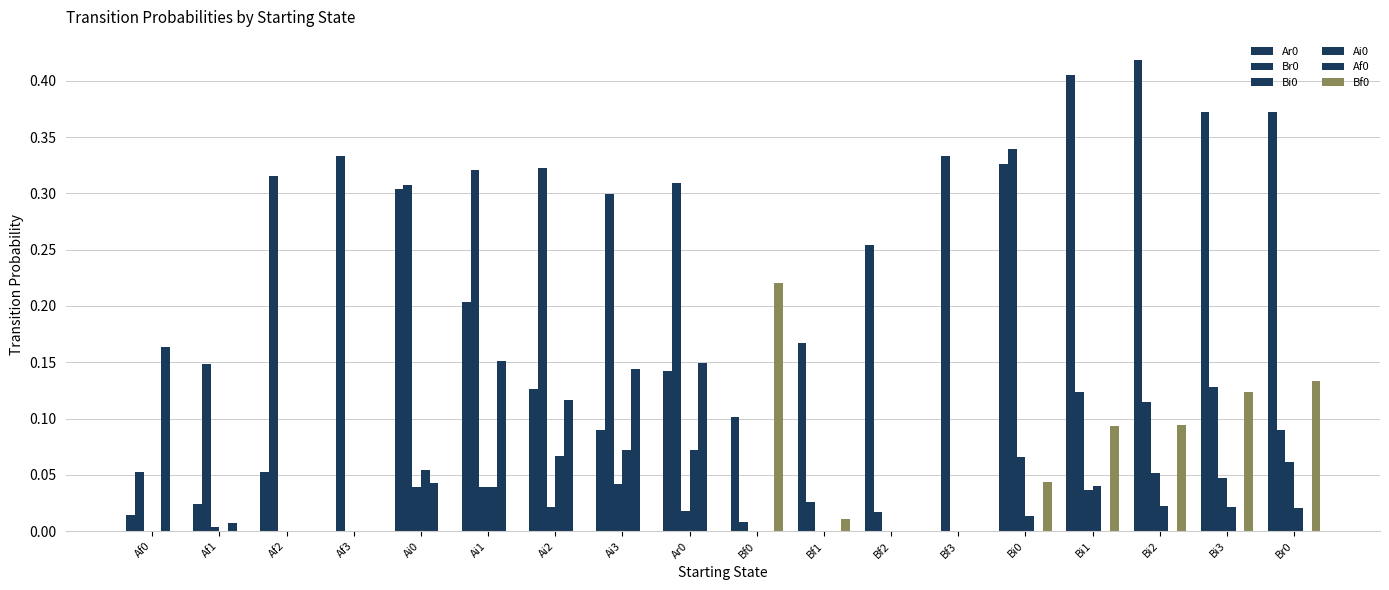

List the series in order of their peak value, highest first.

Ar0, Br0, Bf0, Af0, Ai0, Bi0